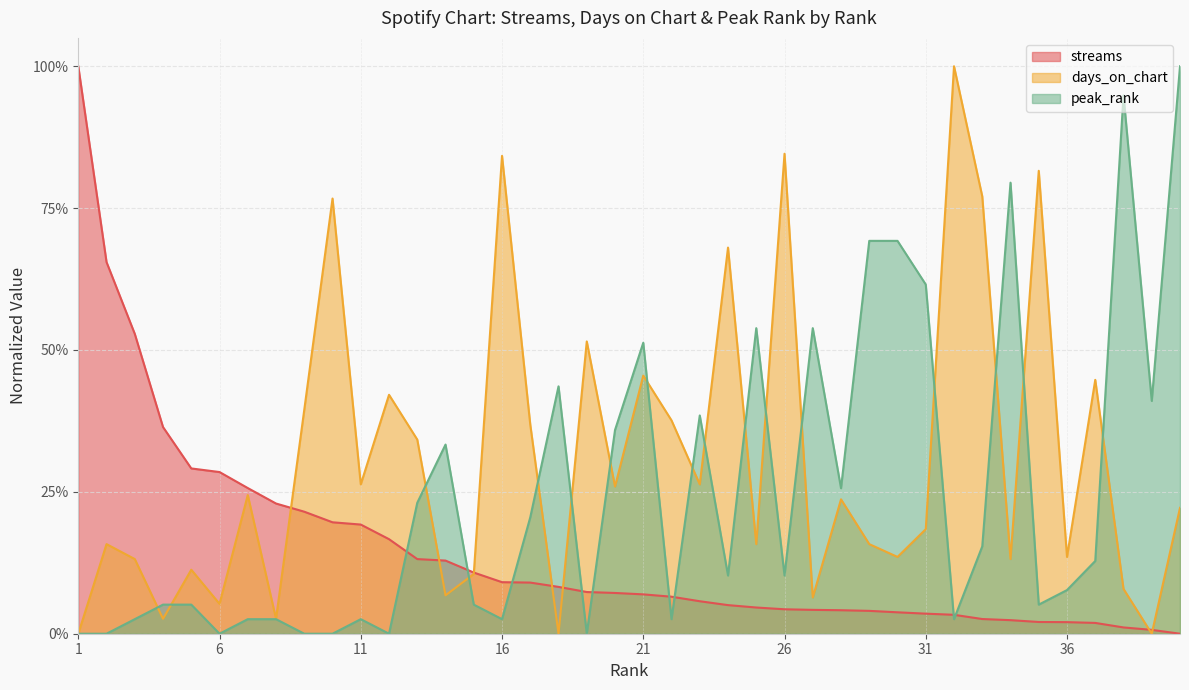

How many categories are shown in the chart?

40